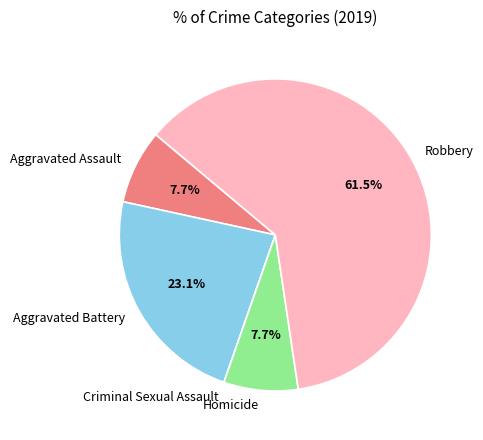

What is the ratio of the value at Robbery to the value at Aggravated Assault?

8.0